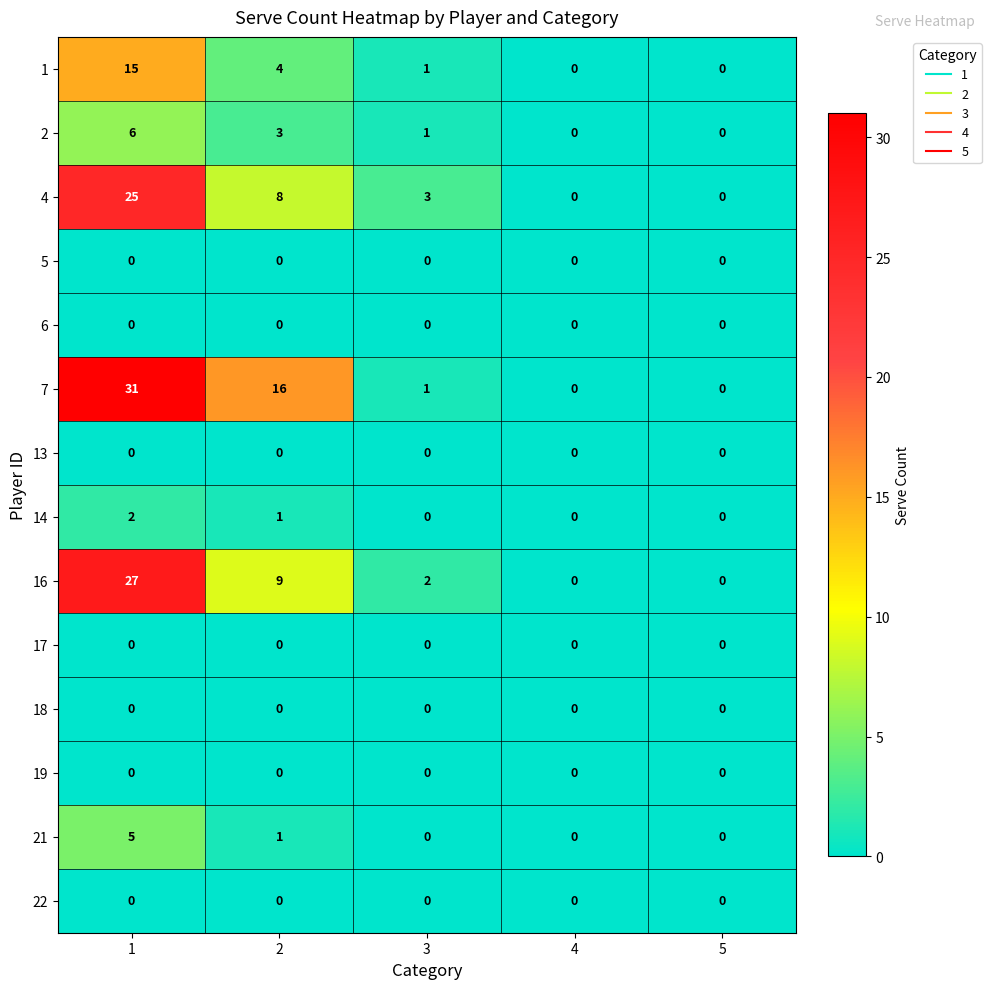

Which label corresponds to the largest value in the chart?

1